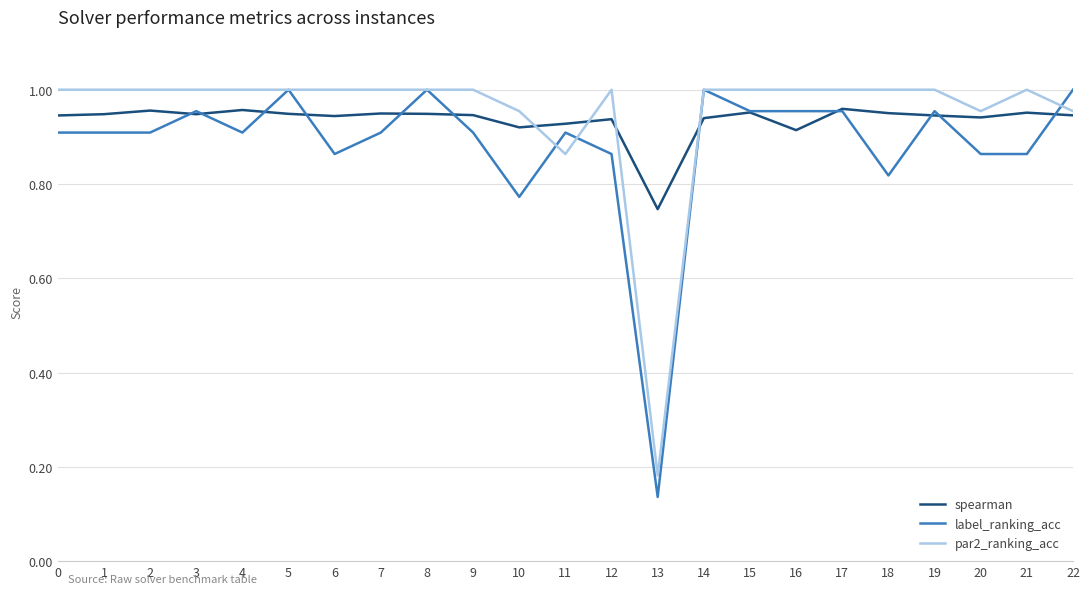

Which category has the lowest value in the par2_ranking_acc series?

13